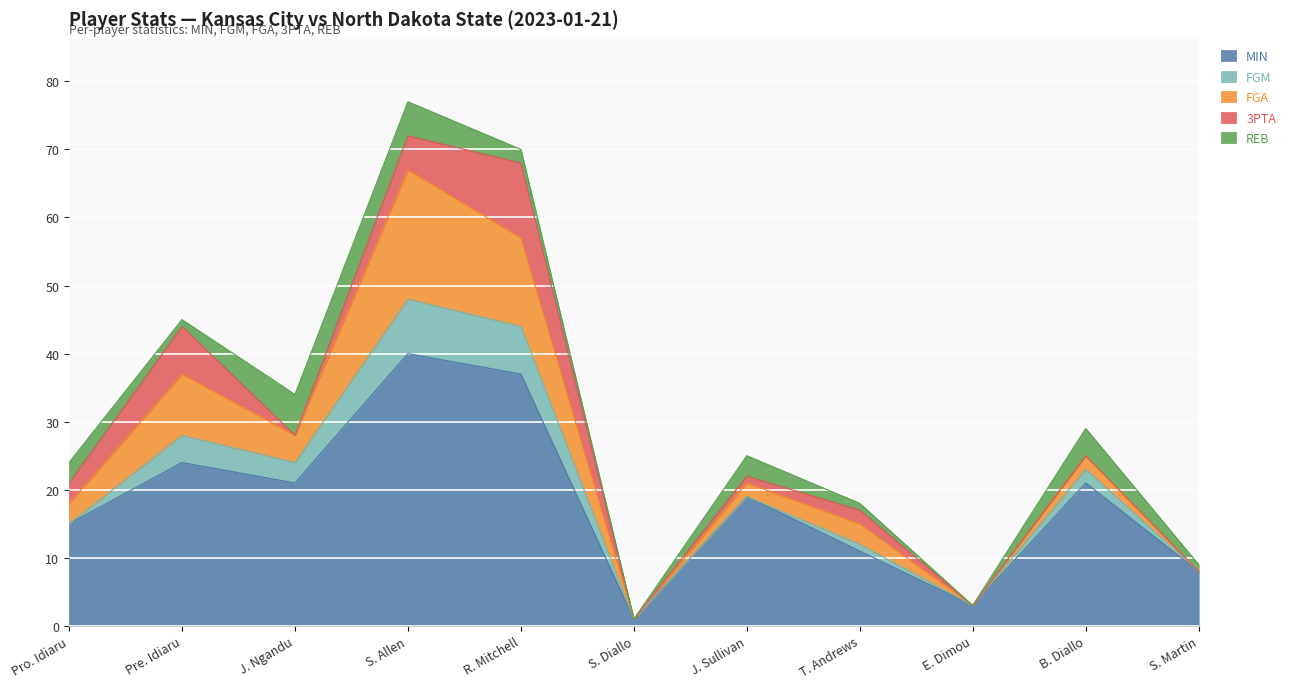

Where is the first local maximum for MIN?

Pre. Idiaru